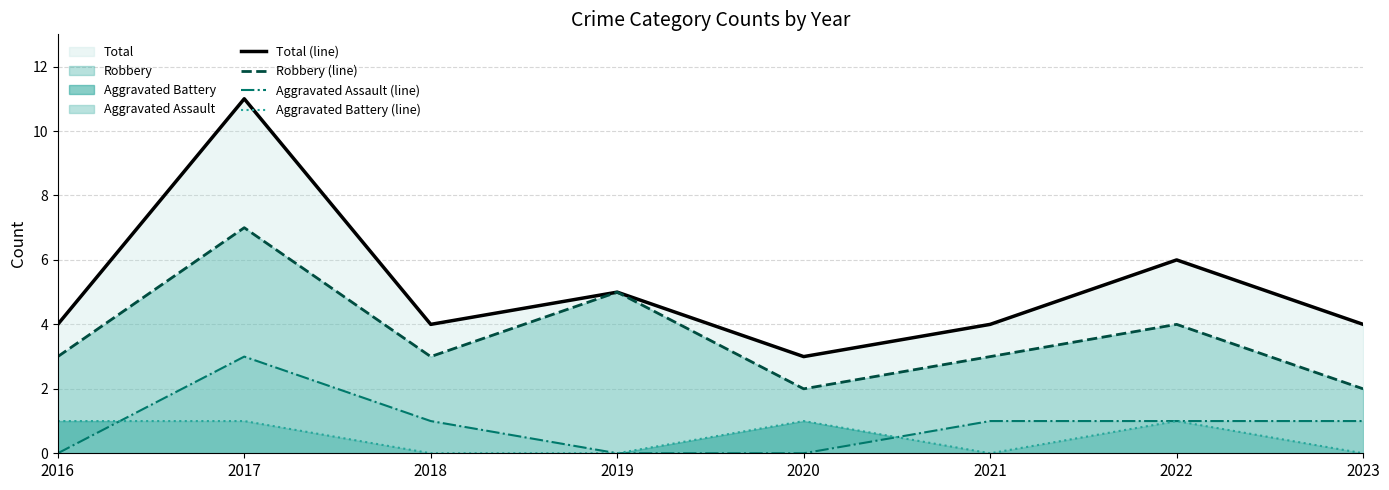

What is the difference between the highest and lowest values at 2020?

3